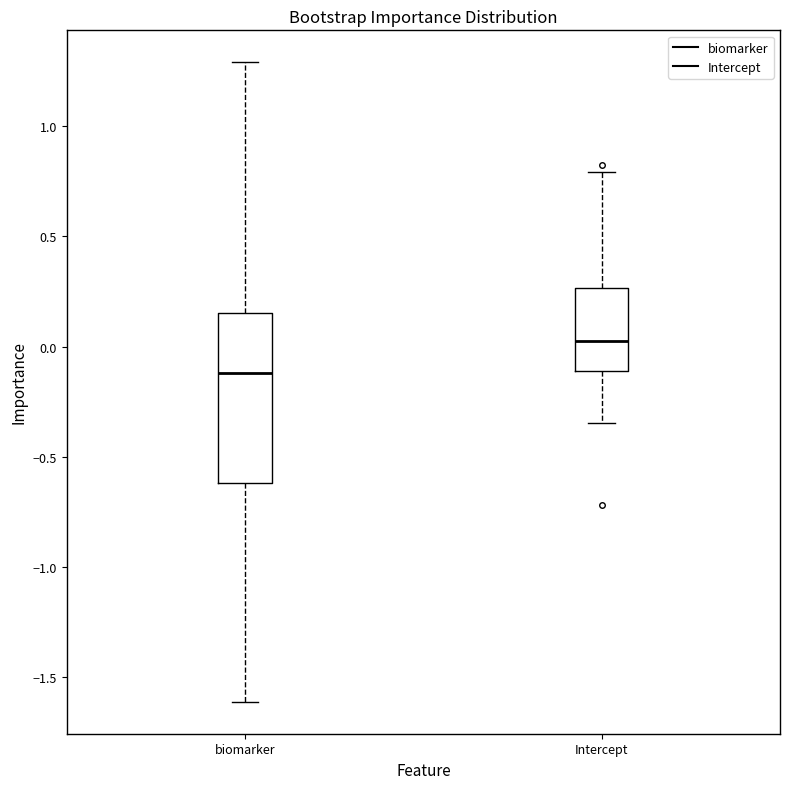

Where does the lower whisker of the box for Intercept end on the y-axis? The values are not printed on the chart, so give them approximately, as read against the axis.

-0.35